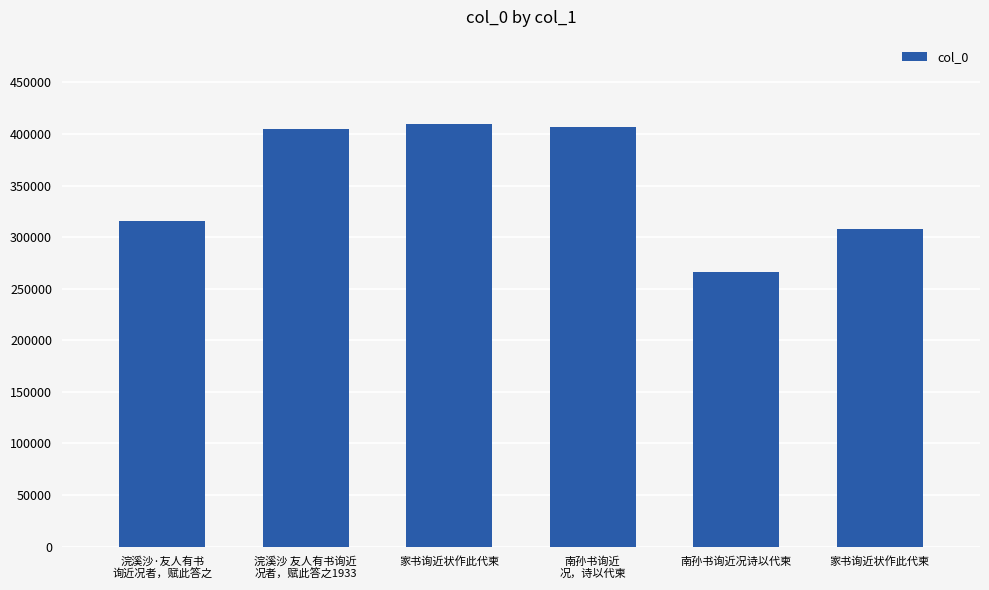

Are the bars horizontal?

No